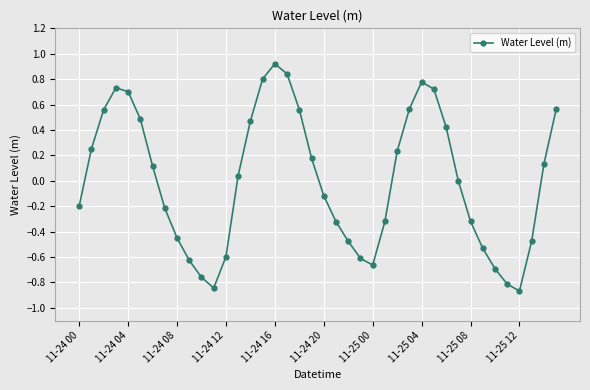

What is the difference between the second highest and minimum values?

1.7